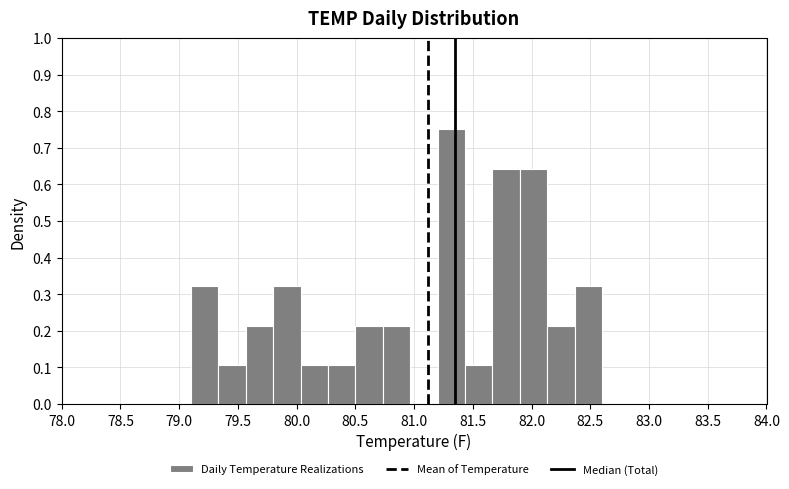

Reading left to right, list every bar in this chart as the range it spans on the x-axis followed by its height. Neither the bar edges nor the heights are printed on the chart, so give them approximately, as read against the axes.

79.10 to 79.35: 0.32
79.35 to 79.55: 0.11
79.55 to 79.80: 0.21
79.80 to 80.05: 0.32
80.05 to 80.25: 0.11
80.25 to 80.50: 0.11
80.50 to 80.75: 0.21
80.75 to 80.95: 0.21
80.95 to 81.20: 0
81.20 to 81.45: 0.75
81.45 to 81.65: 0.11
81.65 to 81.90: 0.64
81.90 to 82.15: 0.64
82.15 to 82.35: 0.21
82.35 to 82.60: 0.32